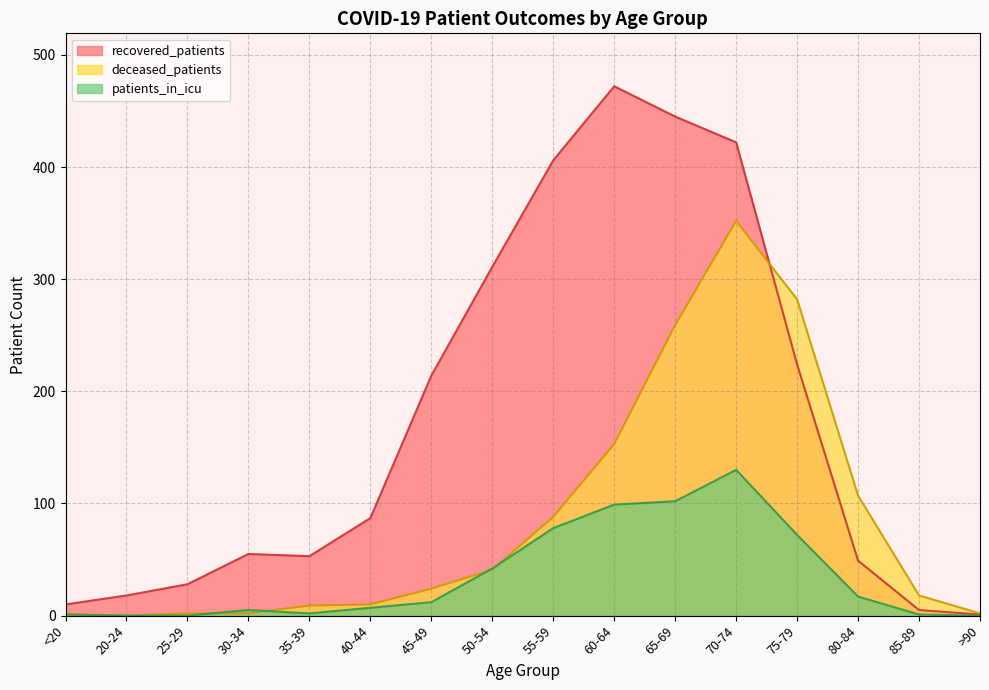

What is the difference between the patients_in_icu values at 35-39 and 85-89?

1